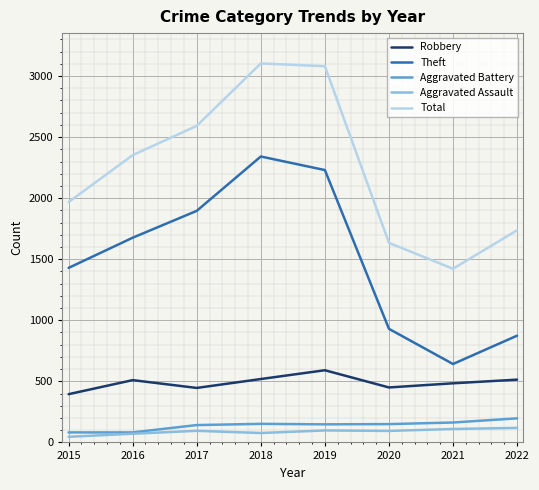

What are all the series names shown in the legend?

Robbery, Theft, Aggravated Battery, Aggravated Assault, Total